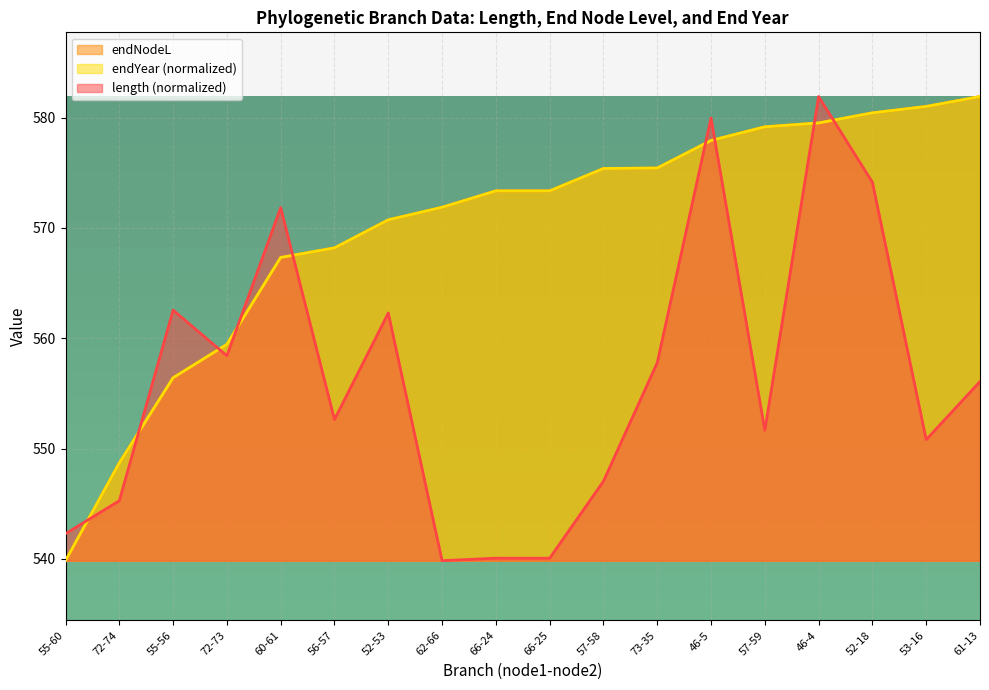

Reading left to right, what are all the values shown in this chart?

length: 542.3	545.3	562.5	558.4	571.8	552.6	562.3	539.8	540.1	540.1	547.0	557.8	580.0	551.7	581.9	574.1	550.8	556.1
endNodeL: 539.8	548.7	556.4	559.4	567.3	568.2	570.7	571.9	573.3	573.3	575.4	575.4	577.9	579.2	579.5	580.4	581.0	581.9
endYear: 539.8	548.7	556.4	559.4	567.3	568.2	570.7	571.9	573.3	573.3	575.4	575.4	577.9	579.2	579.5	580.4	581.0	581.9